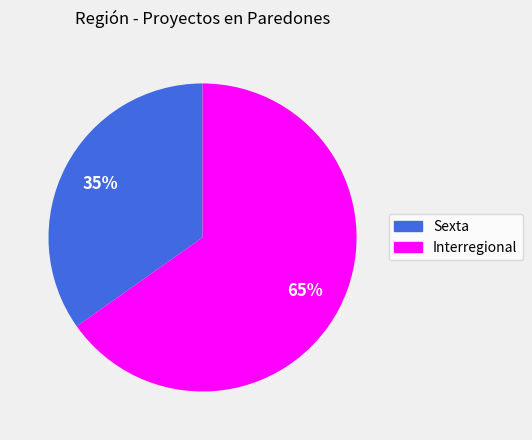

What percentage is the Sexta slice, to the nearest percent?

35%